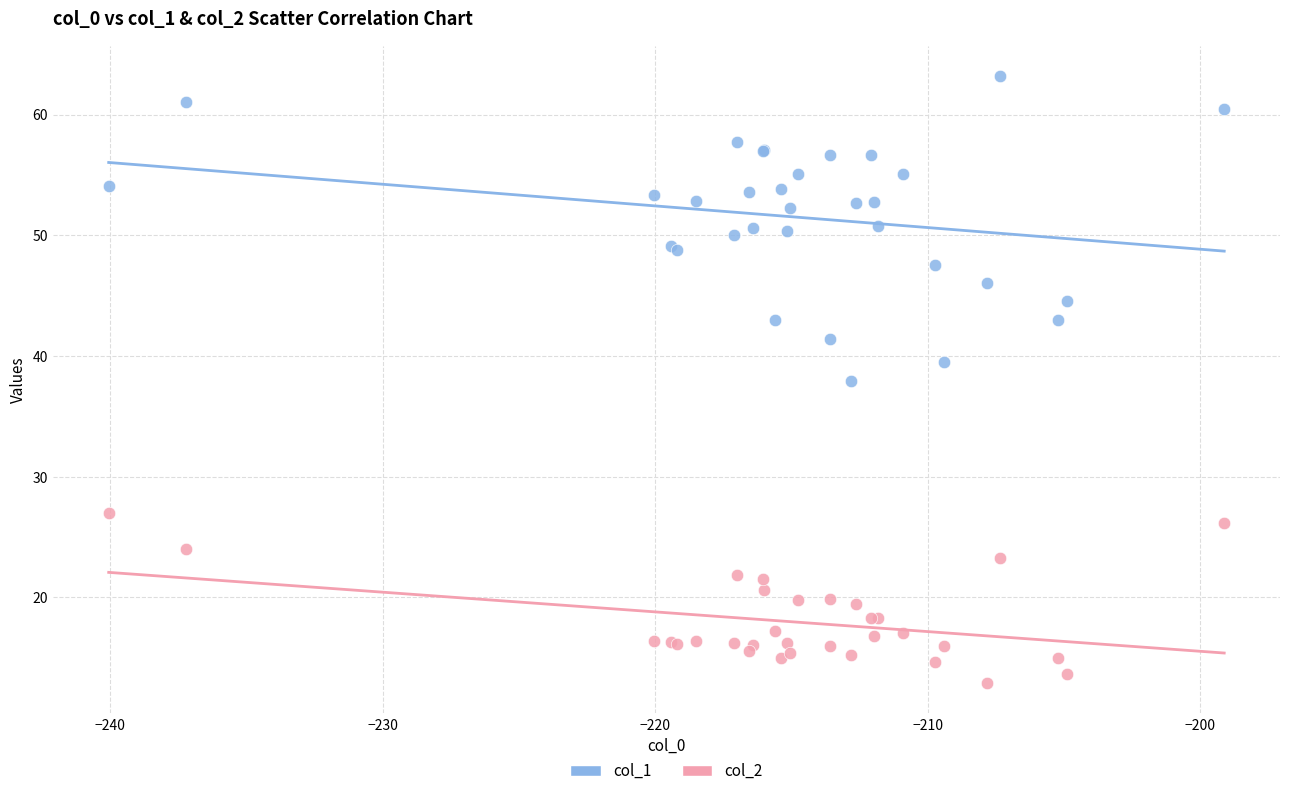

Which series reaches the maximum Y coordinate?

col_1